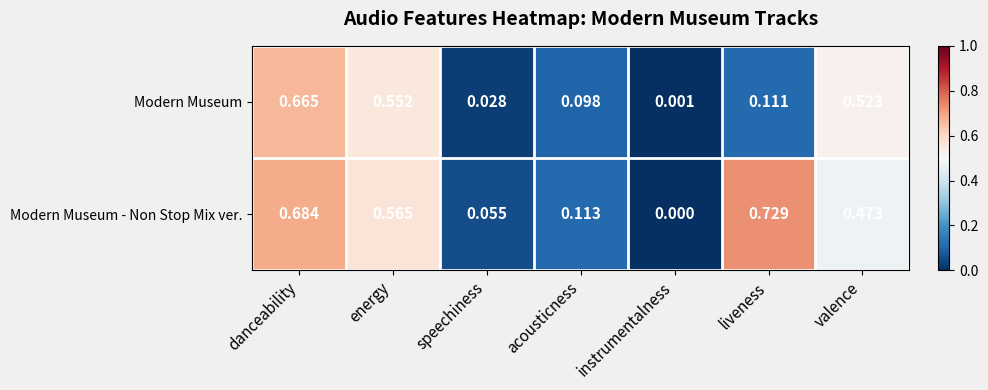

Count the number of data series in this chart.

2